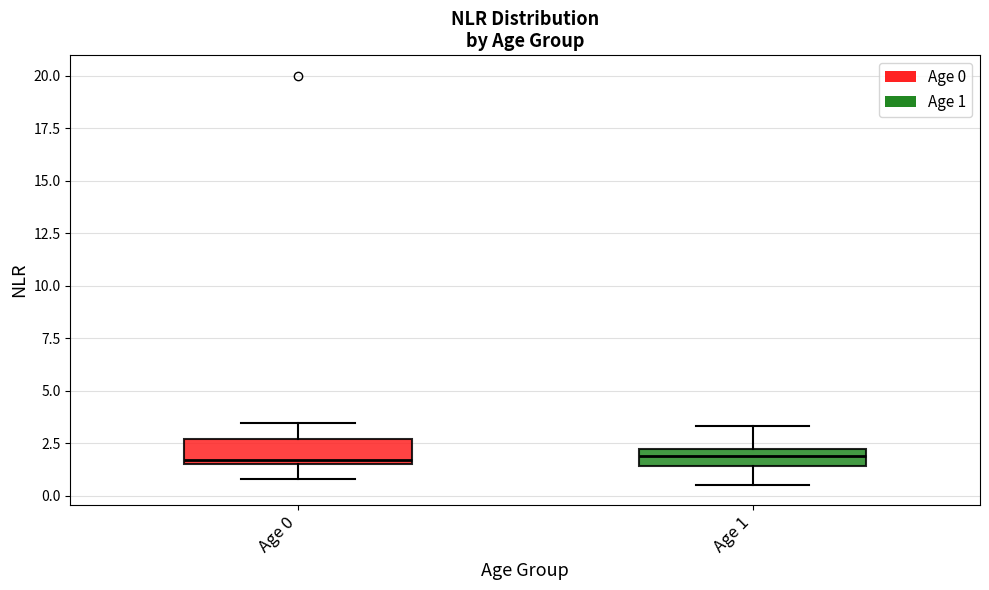

Reading left to right, read every box against the y-axis: the position of its median line, the range the box covers, and the ends of its whiskers. The values are not printed on the chart, so give them approximately, as read against the axis.

Age 0: median 1.5 (just above the box's lower edge), box 1.5 to 2.5, whiskers 1.0 to 3.5
Age 1: median 2.0 (inside the box), box 1.5 to 2.0, whiskers 0.5 to 3.5